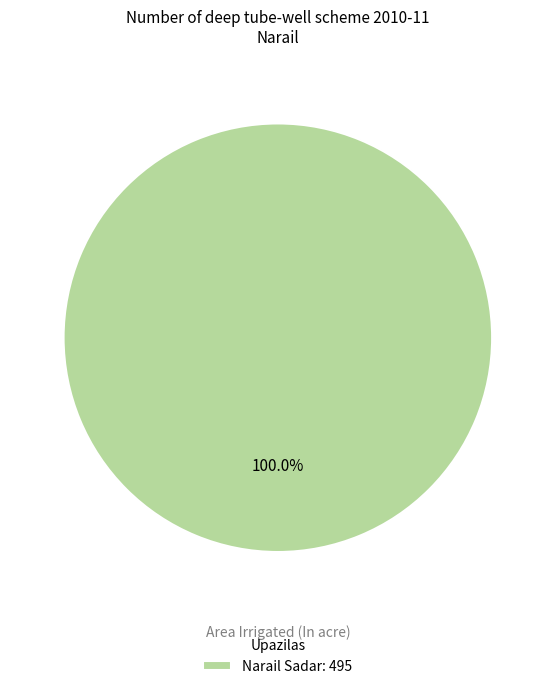

Which slice represents more than half of the pie?

Narail Sadar: 495